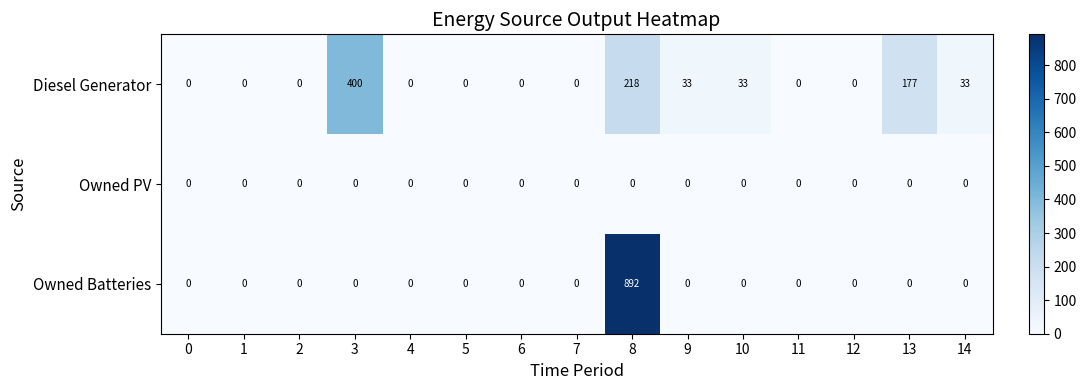

How many data points in Diesel Generator are above 0?

6